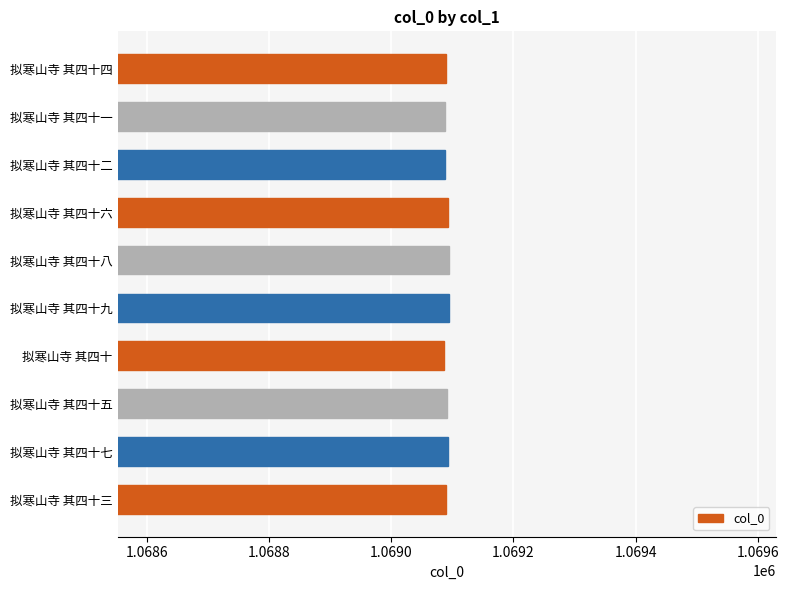

What is the minimum value shown in the chart?

1069086